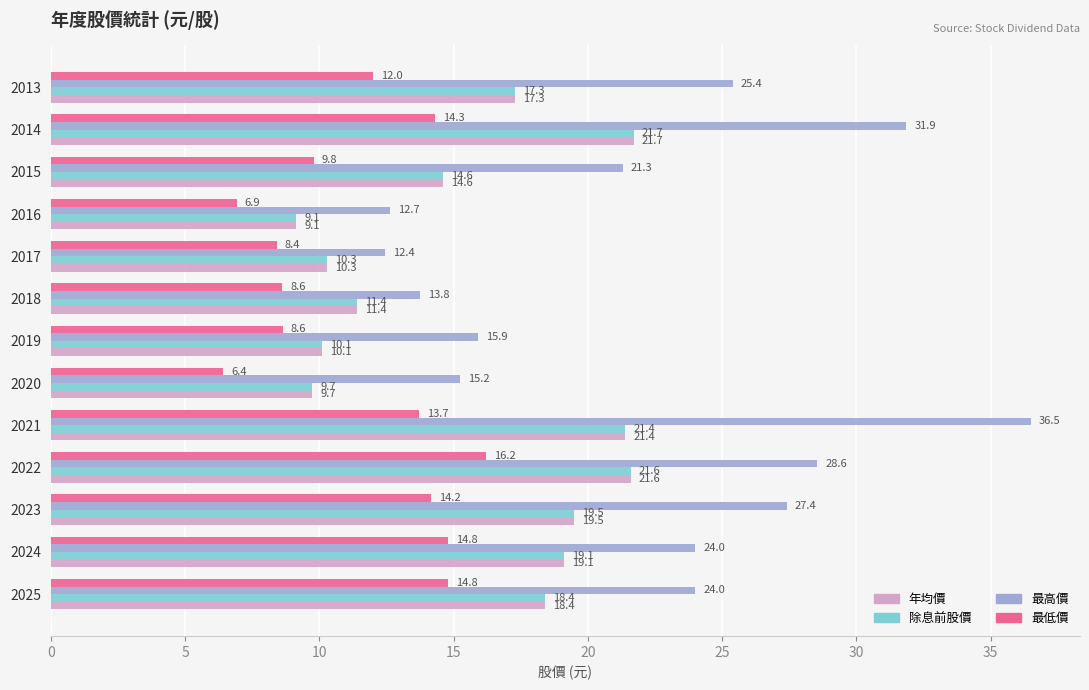

How many categories are shown in the chart?

13